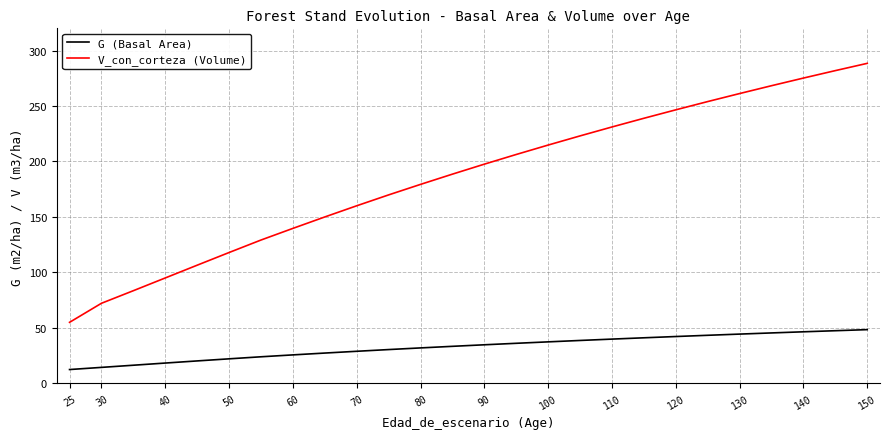

At 100, list the series in order from largest to smallest.

V_con_corteza (Volume), G (Basal Area)